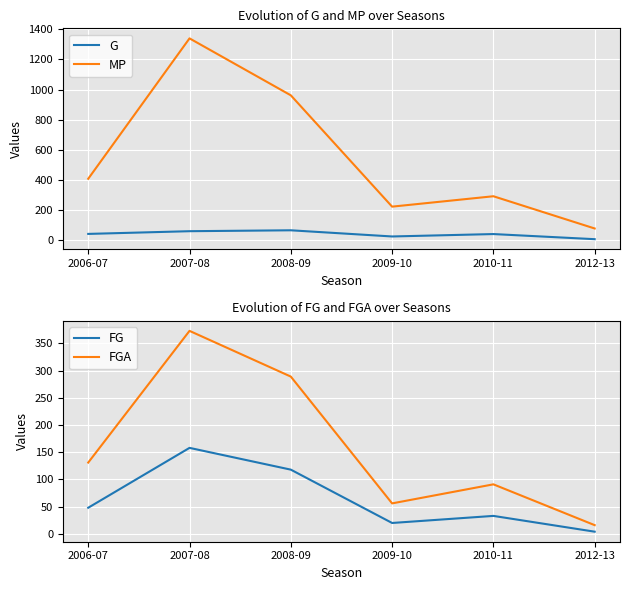

What is the minimum value for FGA?

16